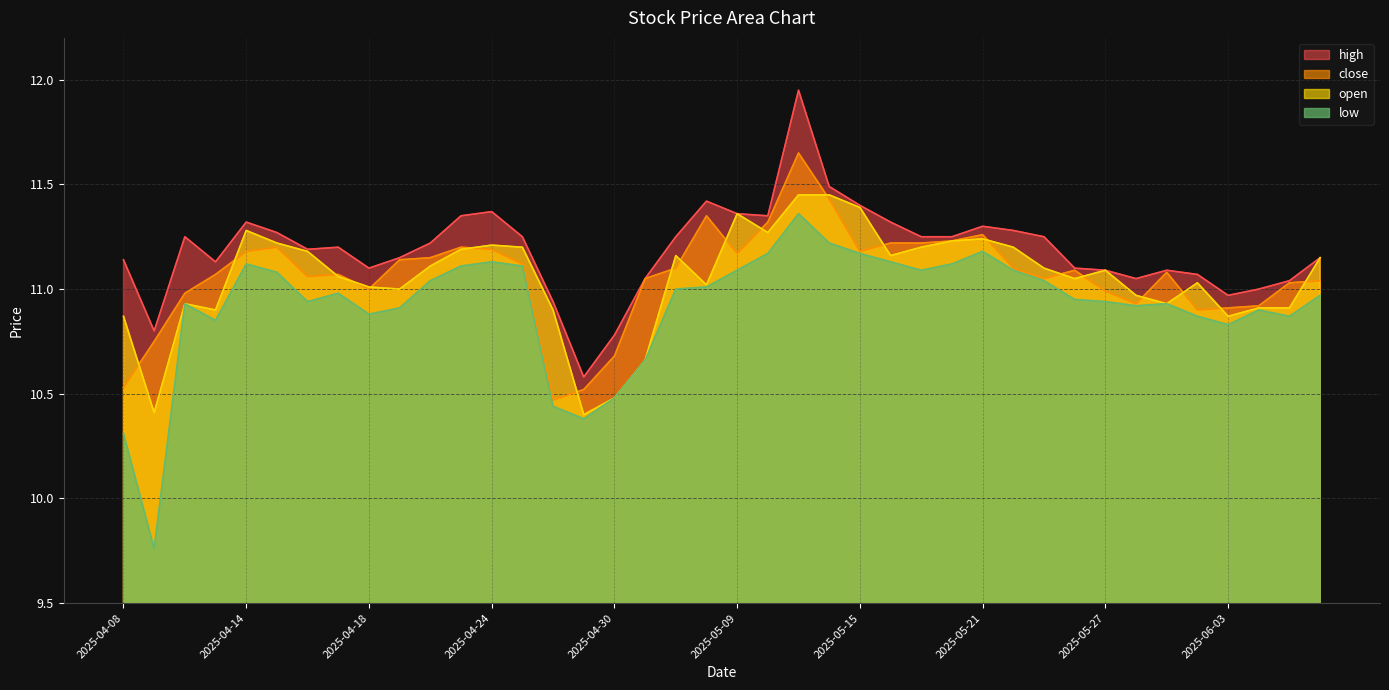

Reading left to right, transcribe all the data shown in this chart.

high: 11.1	10.8	11.2	11.1	11.3	11.3	11.2	11.2	11.1	11.2	11.2	11.3	11.4	11.2	10.9	10.6	10.8	11.1	11.2	11.4	11.4	11.3	11.9	11.5	11.4	11.3	11.2	11.2	11.3	11.3	11.2	11.1	11.1	11.1	11.1	11.1	11.0	11.0	11.0	11.2
close: 10.5	10.8	11.0	11.1	11.2	11.2	11.1	11.1	11.0	11.1	11.2	11.2	11.2	11.1	10.5	10.5	10.7	11.1	11.1	11.3	11.2	11.3	11.7	11.4	11.2	11.2	11.2	11.2	11.3	11.1	11.1	11.1	11.0	10.9	11.1	10.9	10.9	10.9	11.0	11.0
open: 10.9	10.4	10.9	10.9	11.3	11.2	11.2	11.1	11.0	11.0	11.1	11.2	11.2	11.2	10.9	10.4	10.5	10.7	11.2	11.0	11.4	11.3	11.4	11.4	11.4	11.2	11.2	11.2	11.2	11.2	11.1	11.1	11.1	11.0	10.9	11.0	10.9	10.9	10.9	11.2
low: 10.3	9.8	10.9	10.8	11.1	11.1	10.9	11.0	10.9	10.9	11.0	11.1	11.1	11.1	10.4	10.4	10.5	10.7	11.0	11.0	11.1	11.2	11.4	11.2	11.2	11.1	11.1	11.1	11.2	11.1	11.0	10.9	10.9	10.9	10.9	10.9	10.8	10.9	10.9	11.0